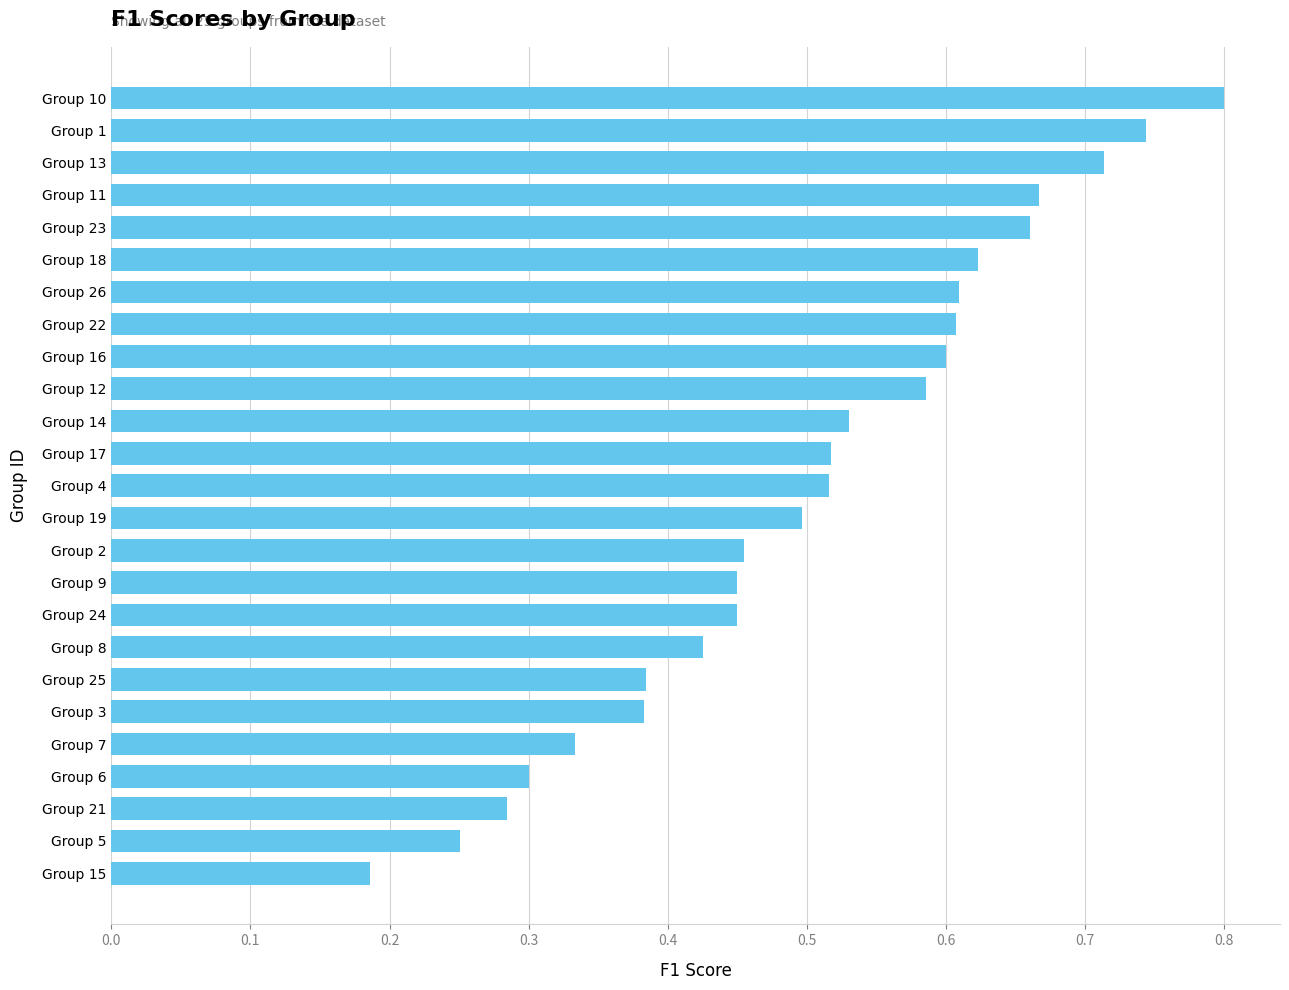

How many values are between 0 and 1?

25